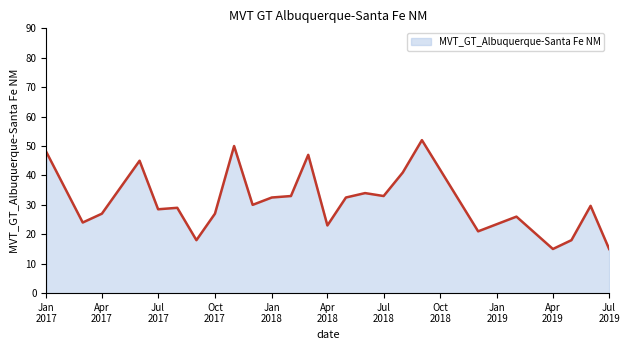

What is the difference between the maximum and minimum values?

37.0